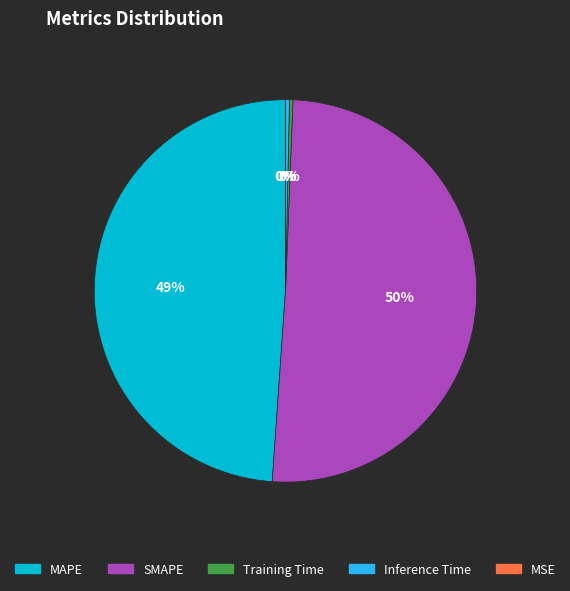

What percentage is the MAPE slice, to the nearest percent?

49%